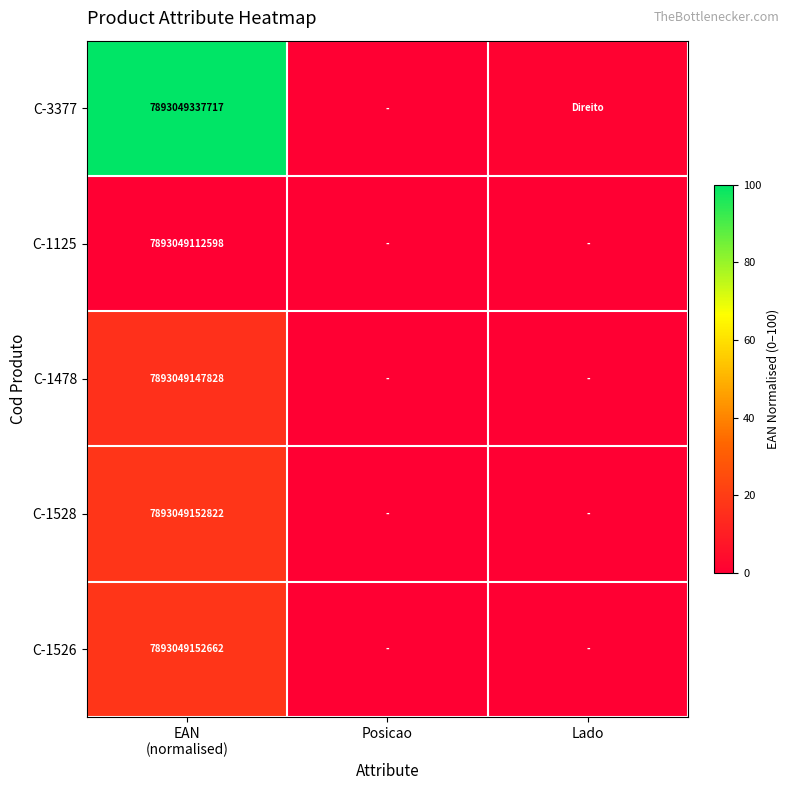

How many distinct data groups are displayed?

5